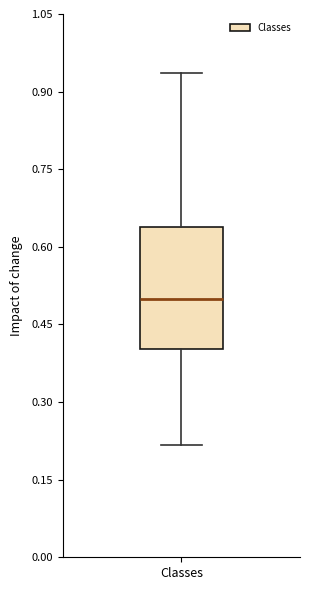

Read this box plot against the y-axis: the position of the median line, the range covered by the box, and the ends of both whiskers. The values are not printed on the chart, so give them approximately, as read against the axis.

median 0.50, box 0.40 to 0.64, whiskers 0.22 to 0.94